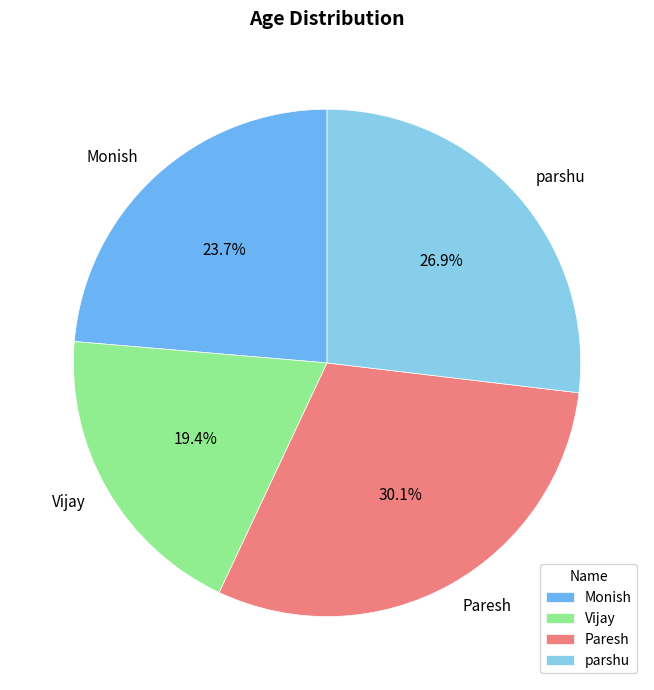

The parshu slice represents 17% of the pie. True or false?

False